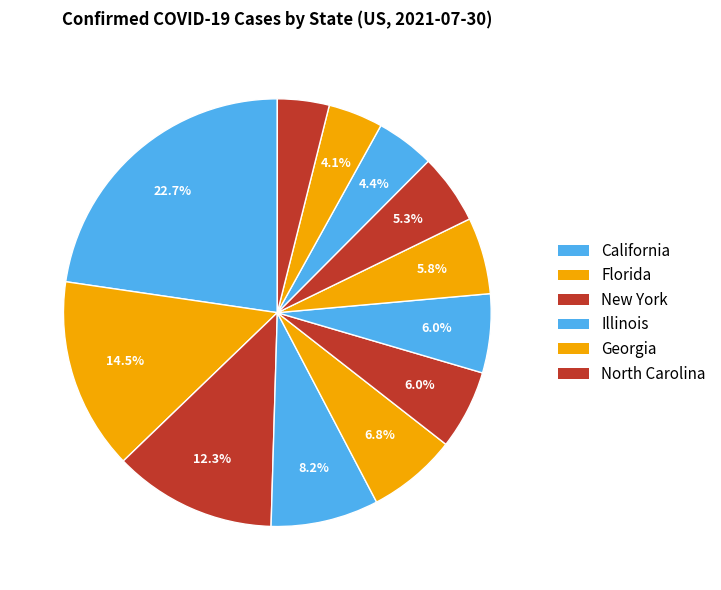

Count the number of slices in the pie.

12